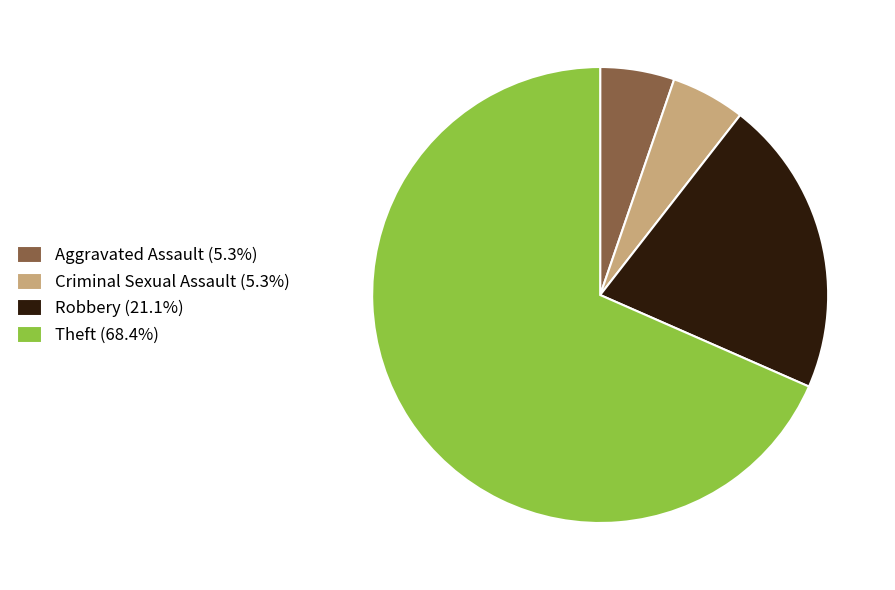

Count the number of slices in the pie.

4